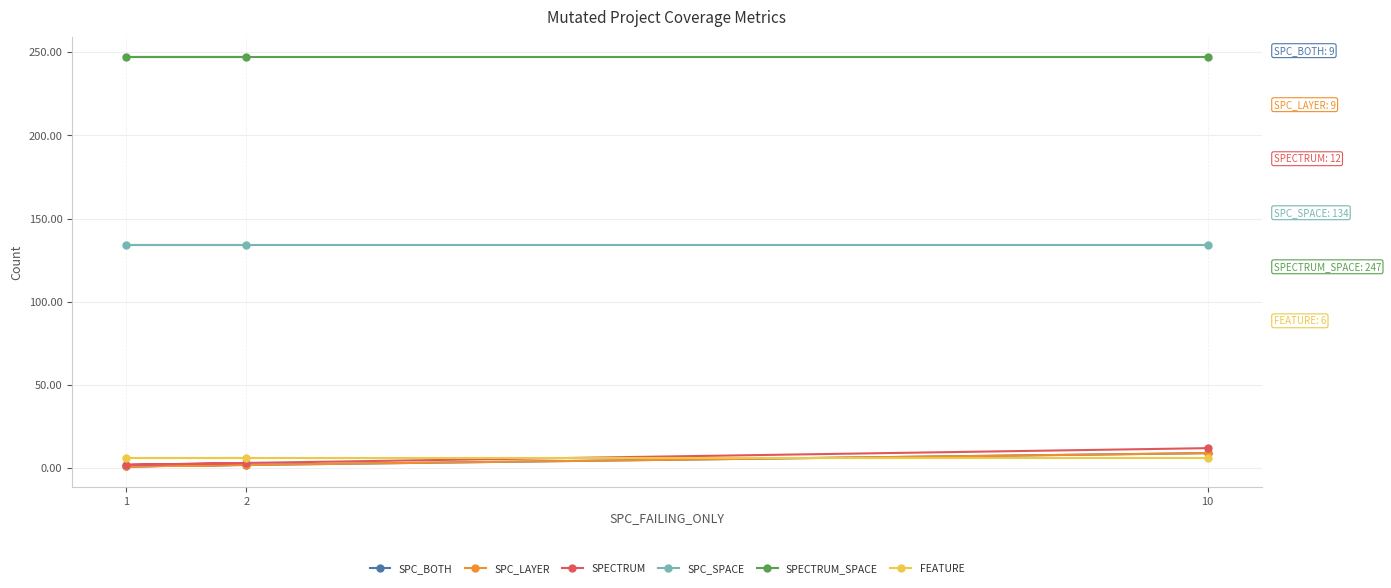

List the labels in order of FEATURE value, smallest first.

2, 1, 10